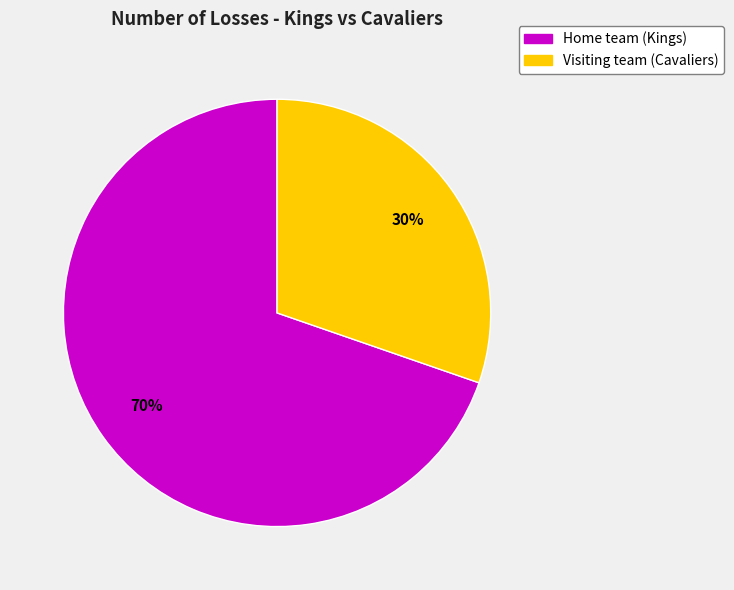

Is there a majority slice in this chart?

Yes